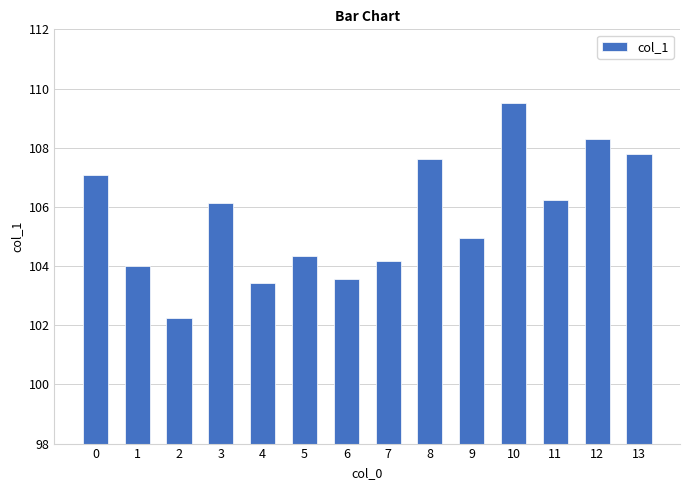

At which category does the chart reach its peak across all series?

10